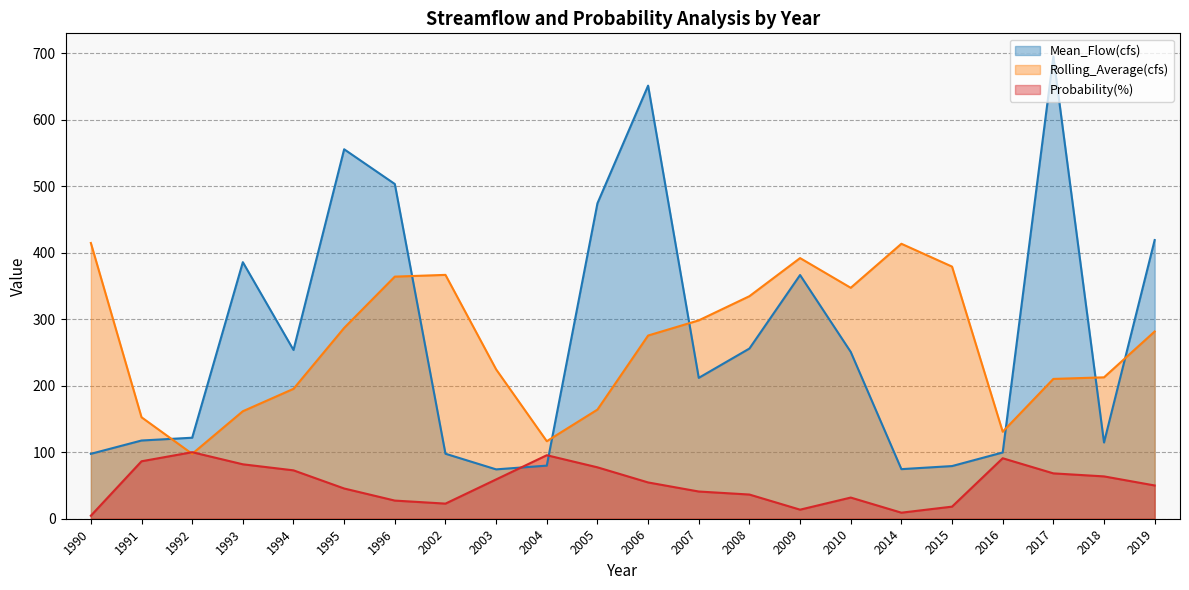

Reading left to right, transcribe all the data shown in this chart.

Mean_Flow(cfs): 1990=97.6	1991=117.6	1992=121.8	1993=385.6	1994=253.7	1995=555.3	1996=503.1	2002=97.7	2003=74.2	2004=79.8	2005=474.1	2006=651.0	2007=211.7	2008=255.8	2009=366.3	2010=250.8	2014=74.5	2015=79.2	2016=99.6	2017=694.8	2018=114.6	2019=418.9
Rolling_Average(cfs): 1990=414.5	1991=152.5	1992=97.5	1993=161.6	1994=195.2	1995=286.8	1996=363.9	2002=366.5	2003=224.5	2004=116.5	2005=164.0	2006=275.3	2007=298.2	2008=334.5	2009=391.8	2010=347.1	2014=413.3	2015=379.0	2016=130.8	2017=210.1	2018=212.5	2019=281.4
Probability(%): 1990=4.5	1991=86.4	1992=100.0	1993=81.8	1994=72.7	1995=45.5	1996=27.3	2002=22.7	2003=59.1	2004=95.5	2005=77.3	2006=54.5	2007=40.9	2008=36.4	2009=13.6	2010=31.8	2014=9.1	2015=18.2	2016=90.9	2017=68.2	2018=63.6	2019=50.0